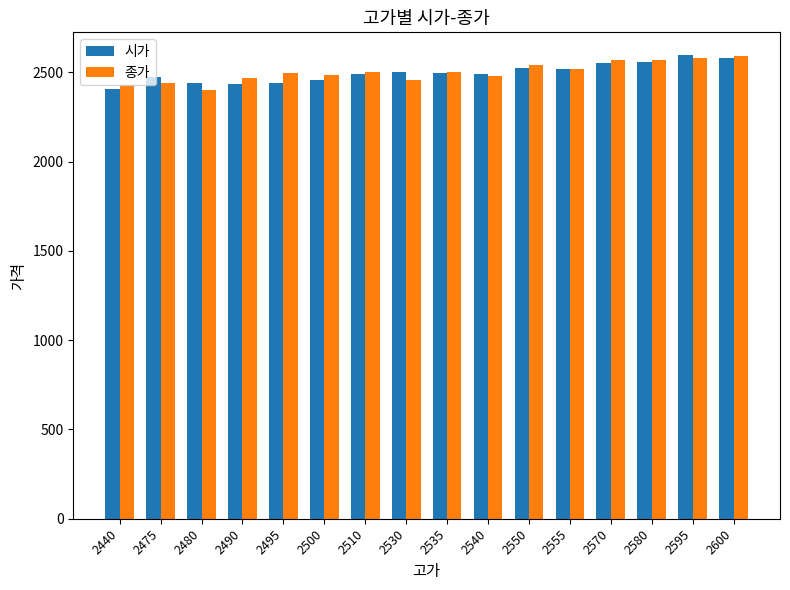

How many bars are there in each group?

2